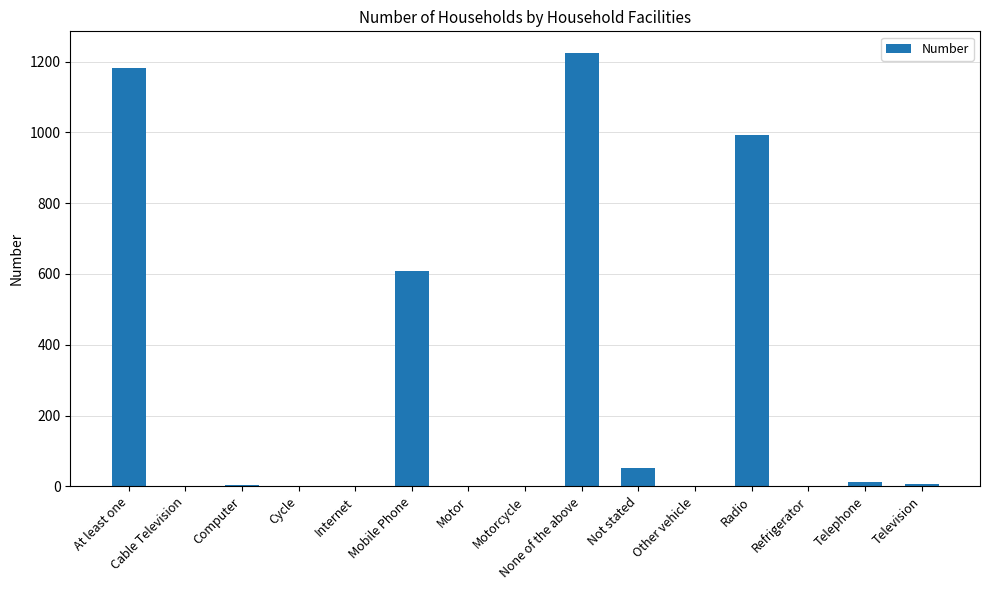

What is the change in value from Cable Television to Refrigerator?

+1